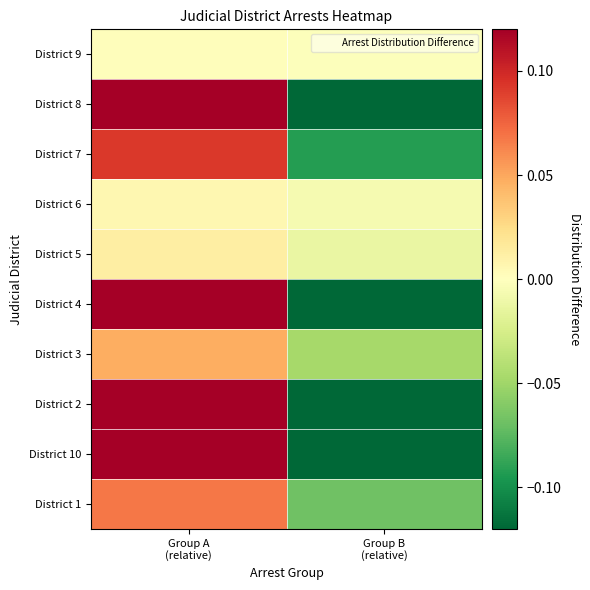

How many series are shown in this chart?

10